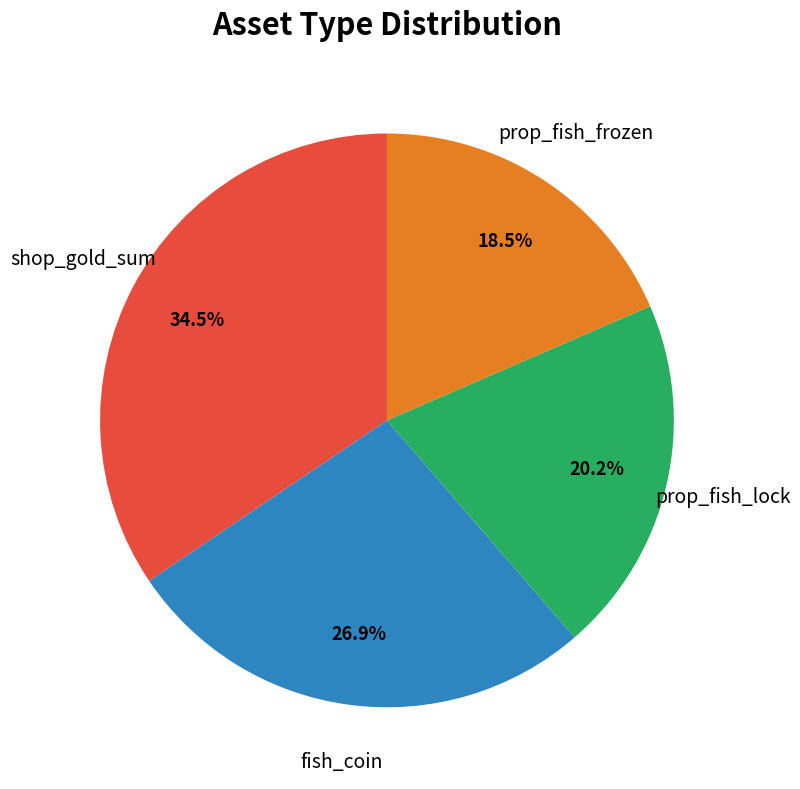

Is there any slice that represents more than half of the pie?

No